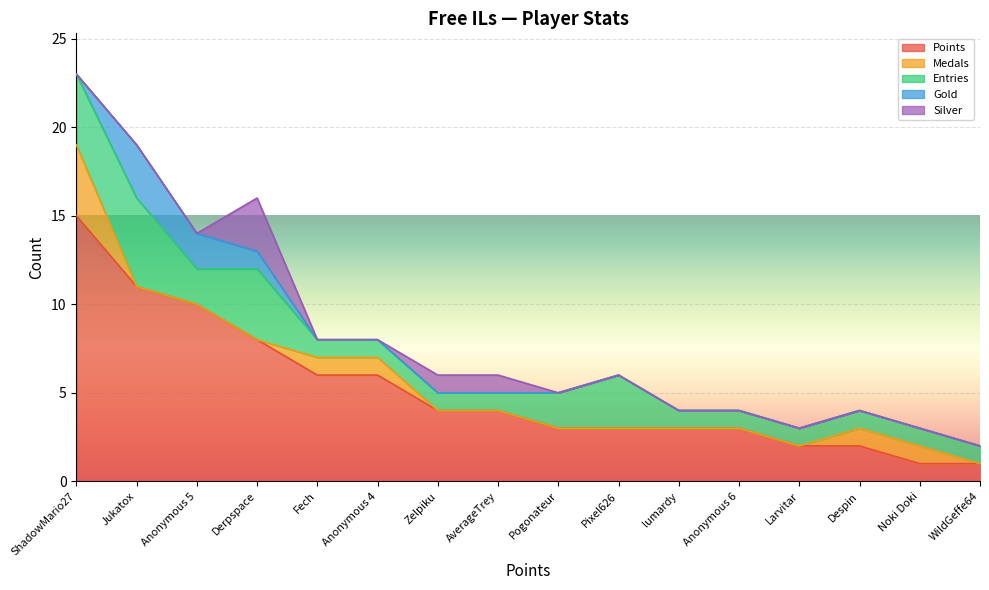

True or false: Medals and Entries intersect in this chart.

False